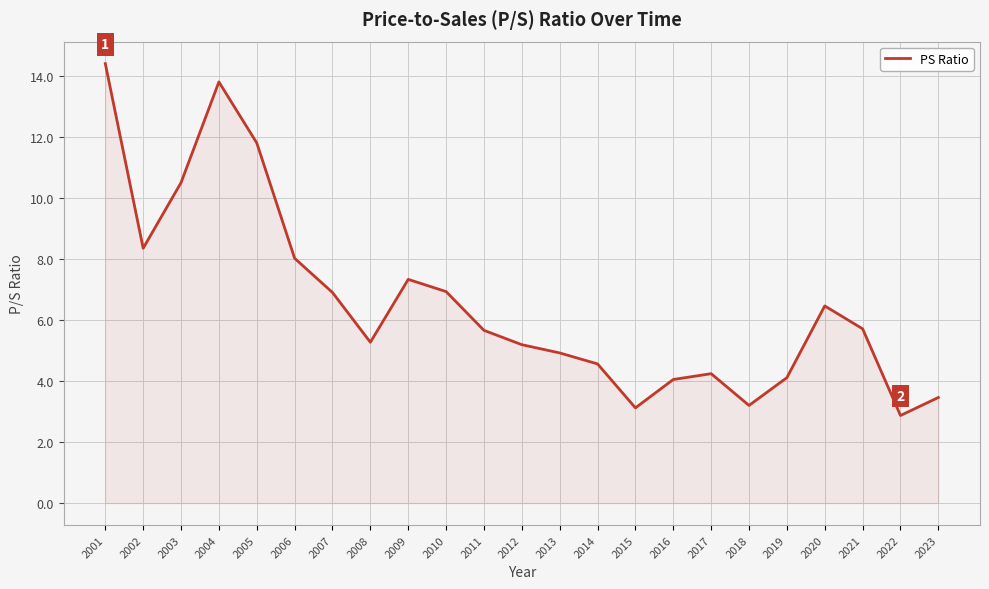

Approximately how many times larger is the value at 2015 compared to 2005?

0.3